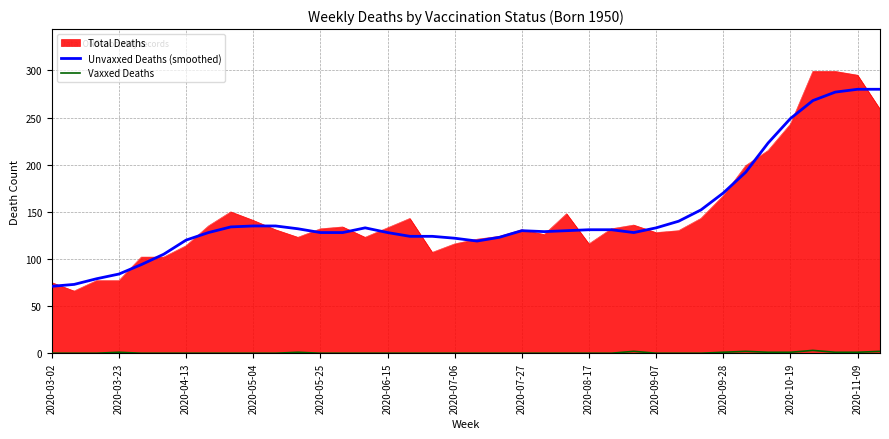

What is the maximum value shown in the chart?

299